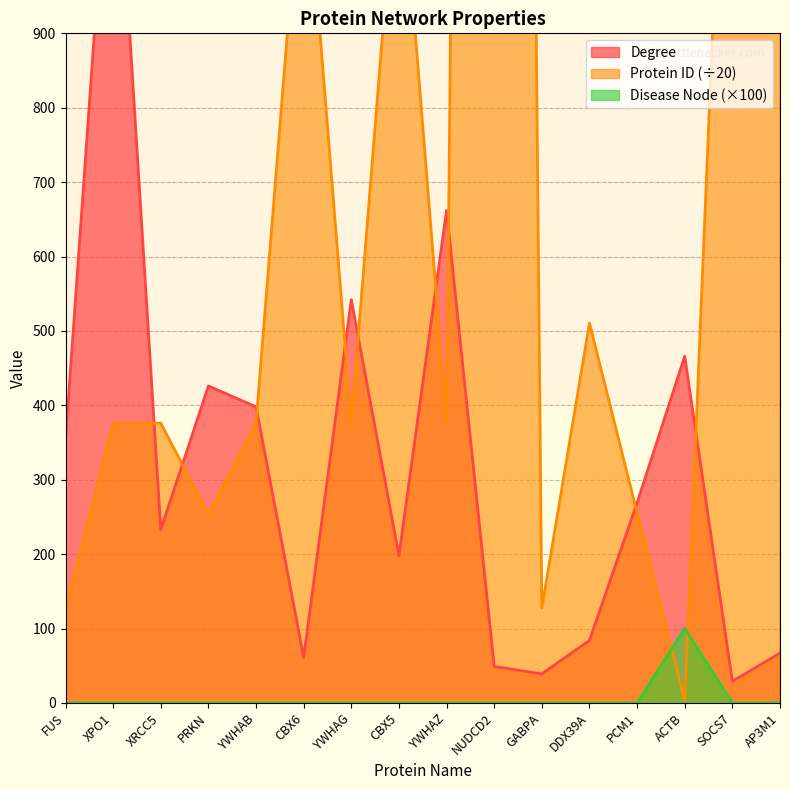

Reading left to right, list all the values displayed in this chart.

Degree: FUS=354.0	XPO1=1256.0	XRCC5=233.0	PRKN=426.0	YWHAB=398.0	CBX6=61.0	YWHAG=542.0	CBX5=198.0	YWHAZ=662.0	NUDCD2=49.0	GABPA=39.0	DDX39A=84.0	PCM1=269.0	ACTB=466.0	SOCS7=29.0	AP3M1=67.0
Protein ID: FUS=126.0	XPO1=375.7	XRCC5=376.0	PRKN=253.6	YWHAB=376.4	CBX6=1173.3	YWHAG=376.6	CBX5=1173.4	YWHAZ=376.7	NUDCD2=6724.6	GABPA=127.5	DDX39A=510.6	PCM1=255.4	ACTB=3.0	SOCS7=1541.8	AP3M1=1349.2
Disease Node: FUS=0.0	XPO1=0.0	XRCC5=0.0	PRKN=0.0	YWHAB=0.0	CBX6=0.0	YWHAG=0.0	CBX5=0.0	YWHAZ=0.0	NUDCD2=0.0	GABPA=0.0	DDX39A=0.0	PCM1=0.0	ACTB=100.0	SOCS7=0.0	AP3M1=0.0